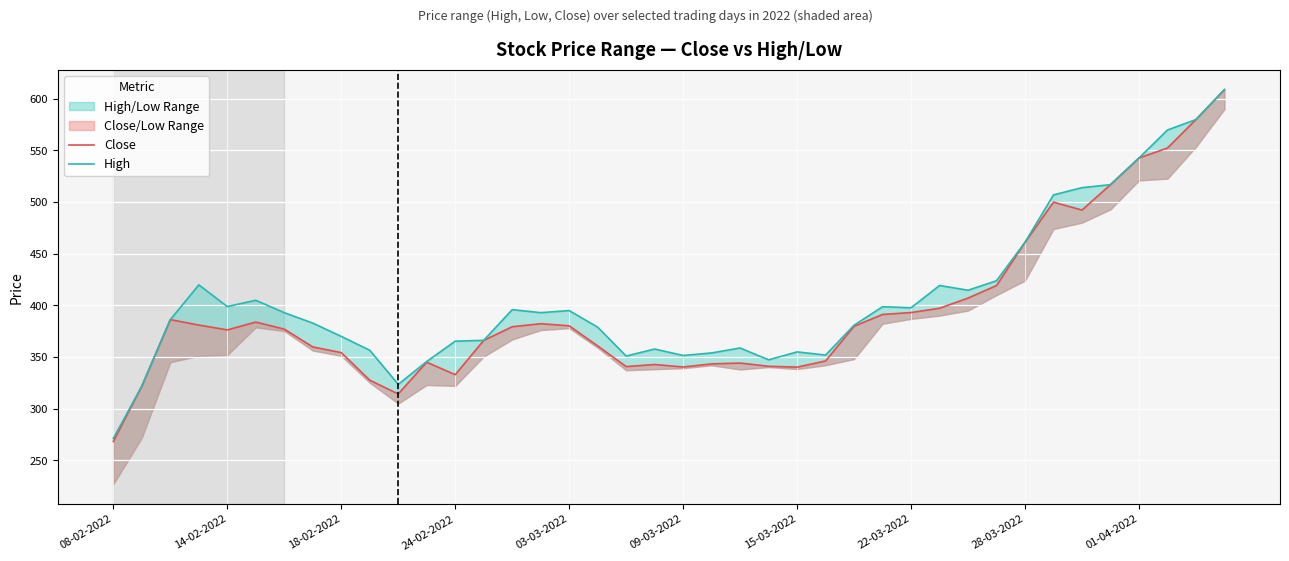

What is the sum of all High values?

16232.5